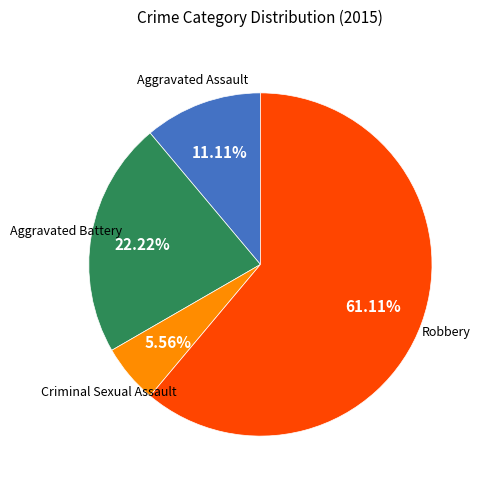

To the nearest percent, what is the difference between the largest and smallest slice percentages?

56%